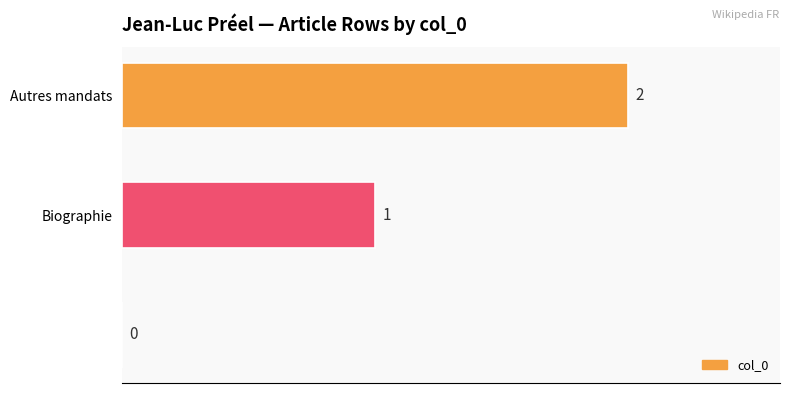

What is the sum of all values?

3